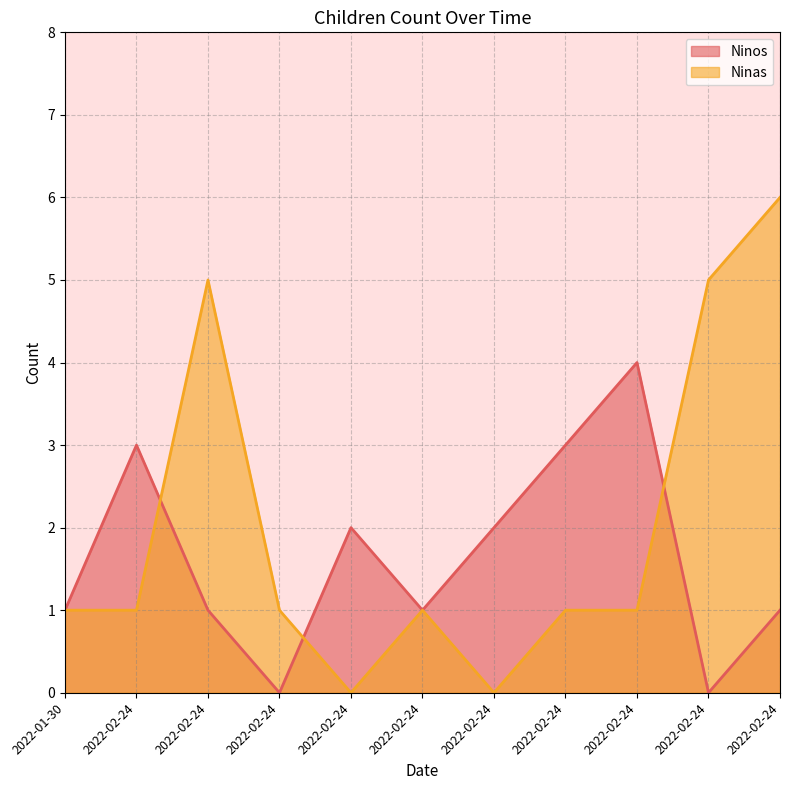

Does the chart have visible grid lines?

Yes